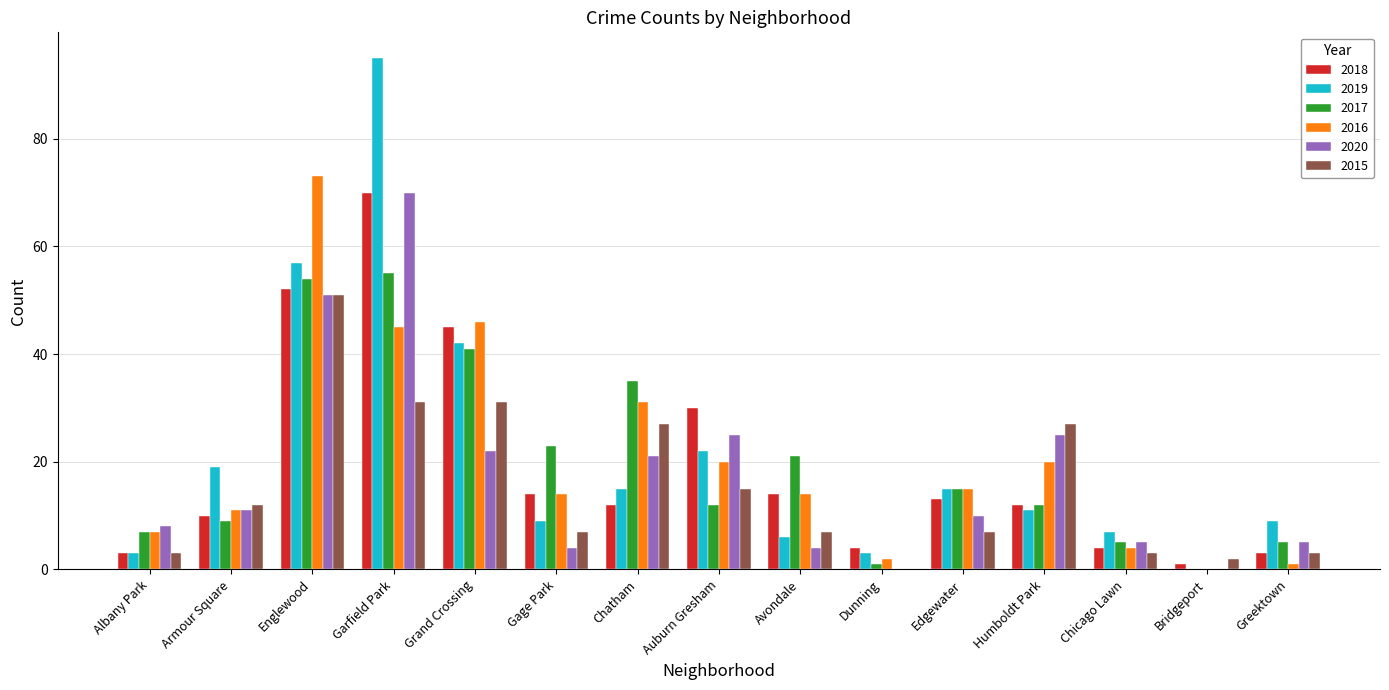

Which category has the highest value in the 2020 series?

Garfield Park